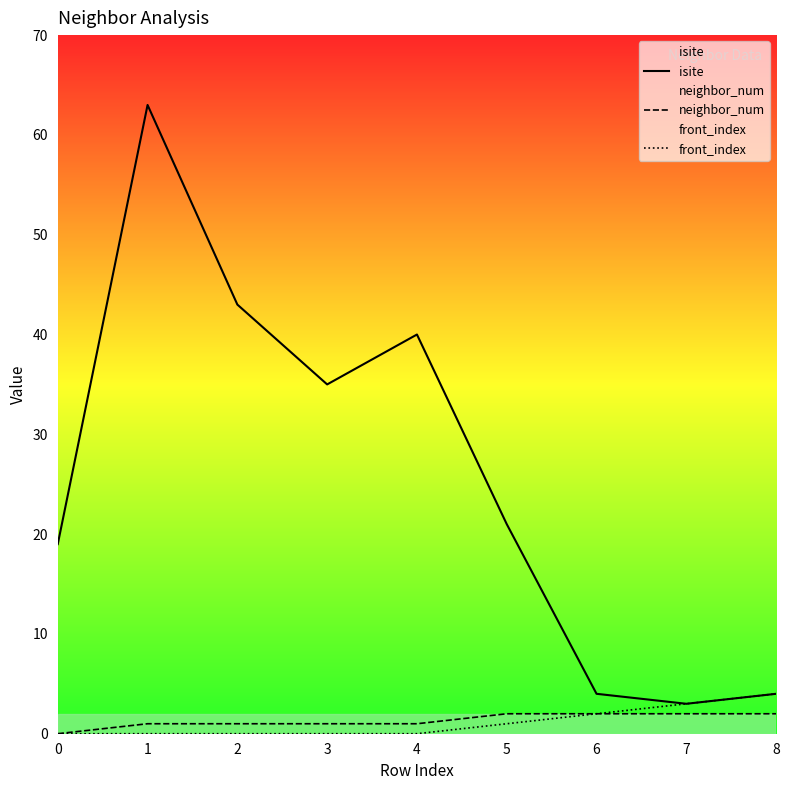

What is the approximate value of isite at 4?

40